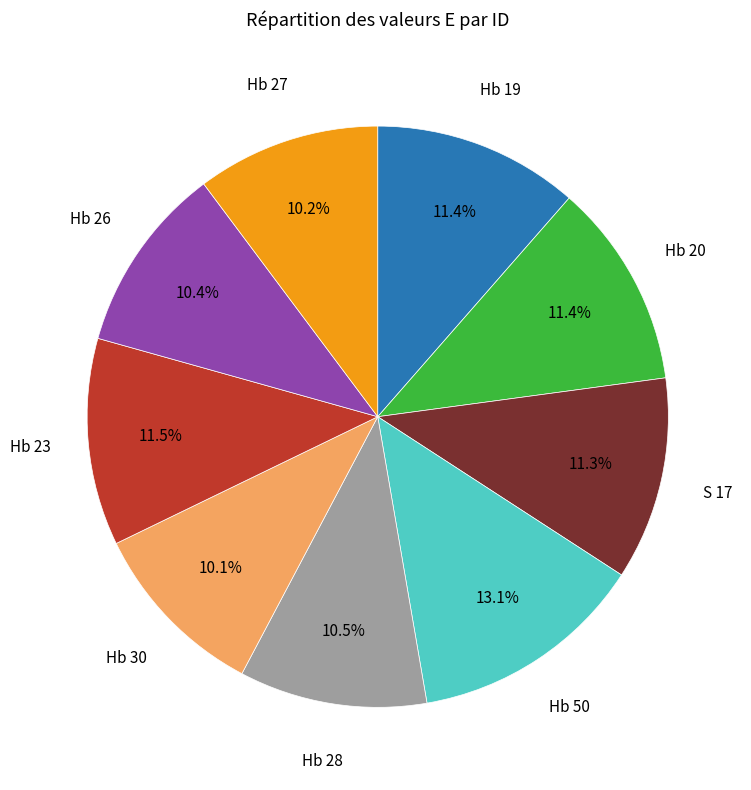

Do Hb 50 and Hb 26 together represent more than half of the pie?

No